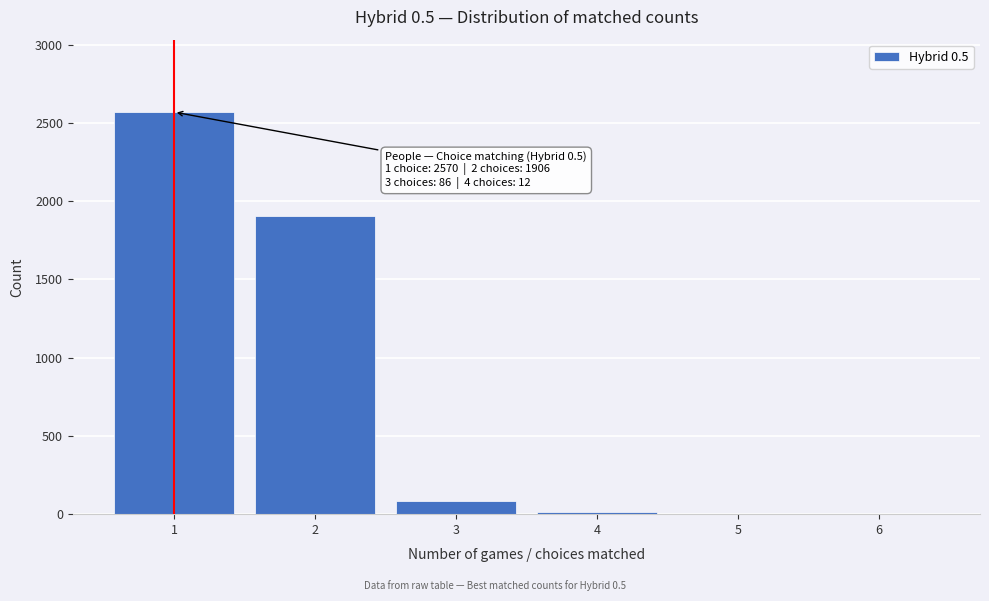

Is it true that the value at 2 is 1906?

True